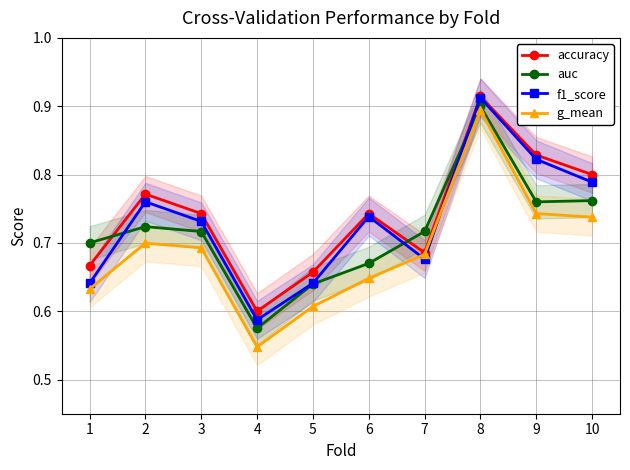

What is the average value of the auc series?

0.7